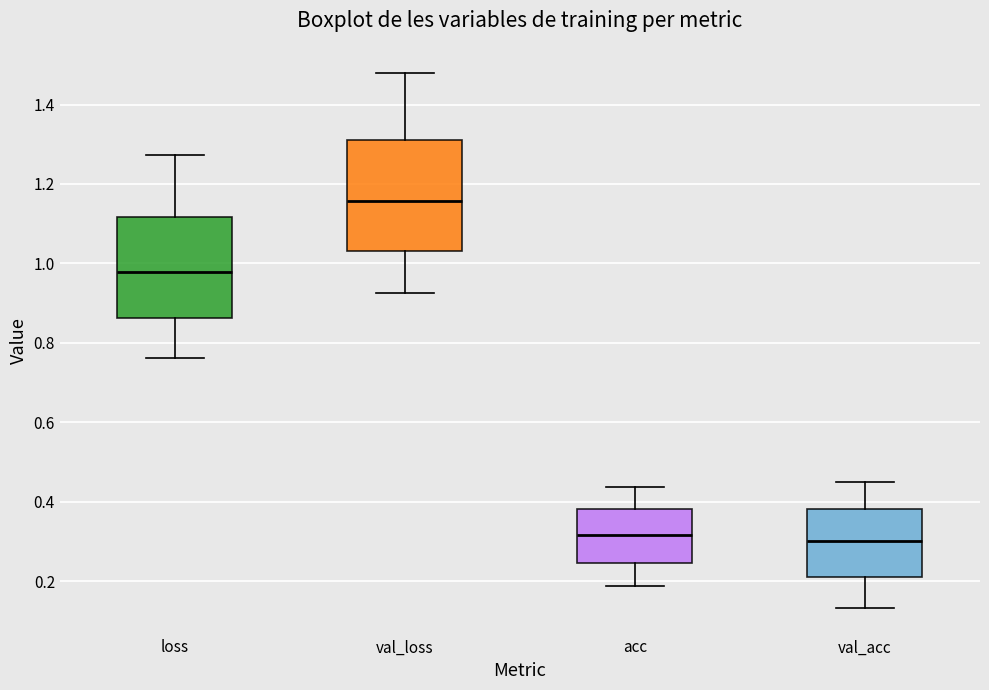

Reading left to right, transcribe this box plot: for each box, give where its median line is, the range the box spans, and where its two whiskers end, as read against the y-axis. The values are not printed on the chart, so give them approximately, as read against the axis.

loss: median 0.98, box 0.86 to 1.12, whiskers 0.76 to 1.28
val_loss: median 1.16, box 1.04 to 1.32, whiskers 0.92 to 1.48
acc: median 0.32, box 0.24 to 0.38, whiskers 0.18 to 0.44
val_acc: median 0.30, box 0.20 to 0.38, whiskers 0.14 to 0.44